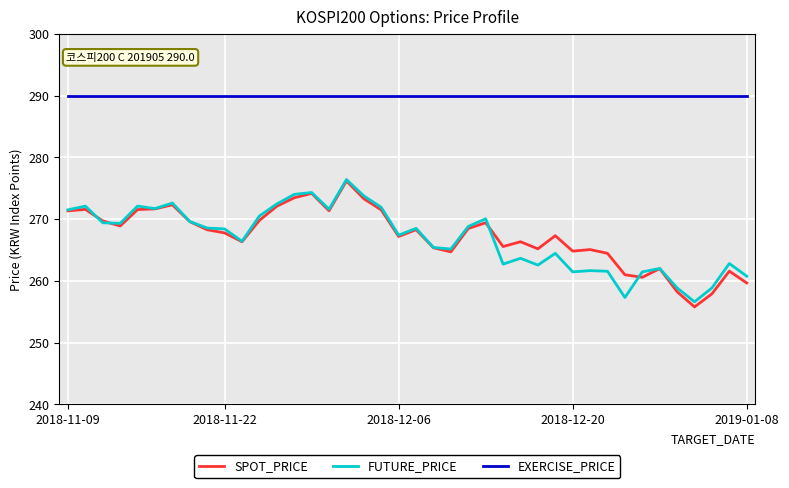

What is the smallest value displayed?

255.8